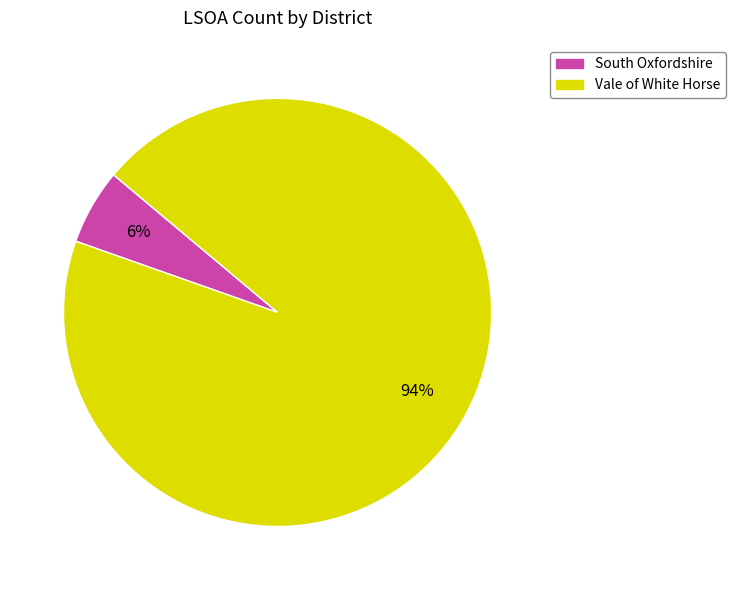

What is the smallest slice in the pie chart?

South Oxfordshire